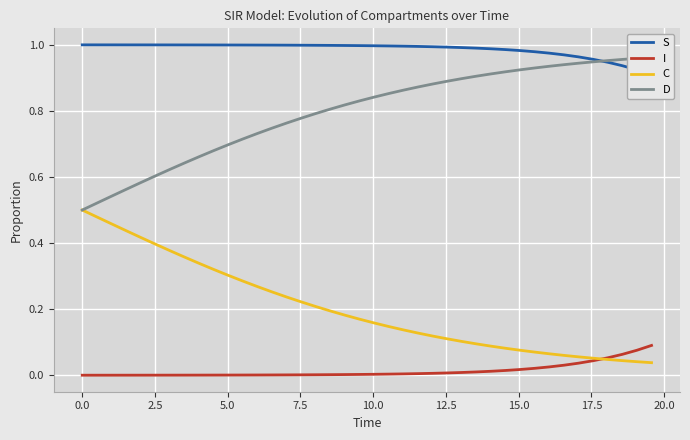

Reading right to left, what are all the values shown in this chart?

S: 0.9	0.9	0.9	0.9	1.0	1.0	1.0	1.0	1.0	1.0	1.0	1.0	1.0	1.0	1.0	1.0	1.0	1.0	1.0	1.0	1.0	1.0	1.0	1.0	1.0	1.0	1.0	1.0	1.0	1.0	1.0	1.0	1.0	1.0	1.0	1.0	1.0	1.0	1.0	1.0
I: 0.1	0.1	0.1	0.1	0.0	0.0	0.0	0.0	0.0	0.0	0.0	0.0	0.0	0.0	0.0	0.0	0.0	0.0	0.0	0.0	0.0	0.0	0.0	0.0	0.0	0.0	0.0	0.0	0.0	0.0	0.0	0.0	0.0	0.0	0.0	0.0	0.0	0.0	0.0	0.0
C: 0.0	0.0	0.0	0.0	0.1	0.1	0.1	0.1	0.1	0.1	0.1	0.1	0.1	0.1	0.1	0.1	0.1	0.1	0.1	0.2	0.2	0.2	0.2	0.2	0.2	0.2	0.3	0.3	0.3	0.3	0.3	0.3	0.4	0.4	0.4	0.4	0.4	0.5	0.5	0.5
D: 1.0	1.0	1.0	1.0	0.9	0.9	0.9	0.9	0.9	0.9	0.9	0.9	0.9	0.9	0.9	0.9	0.9	0.9	0.9	0.8	0.8	0.8	0.8	0.8	0.8	0.8	0.7	0.7	0.7	0.7	0.7	0.7	0.6	0.6	0.6	0.6	0.6	0.5	0.5	0.5